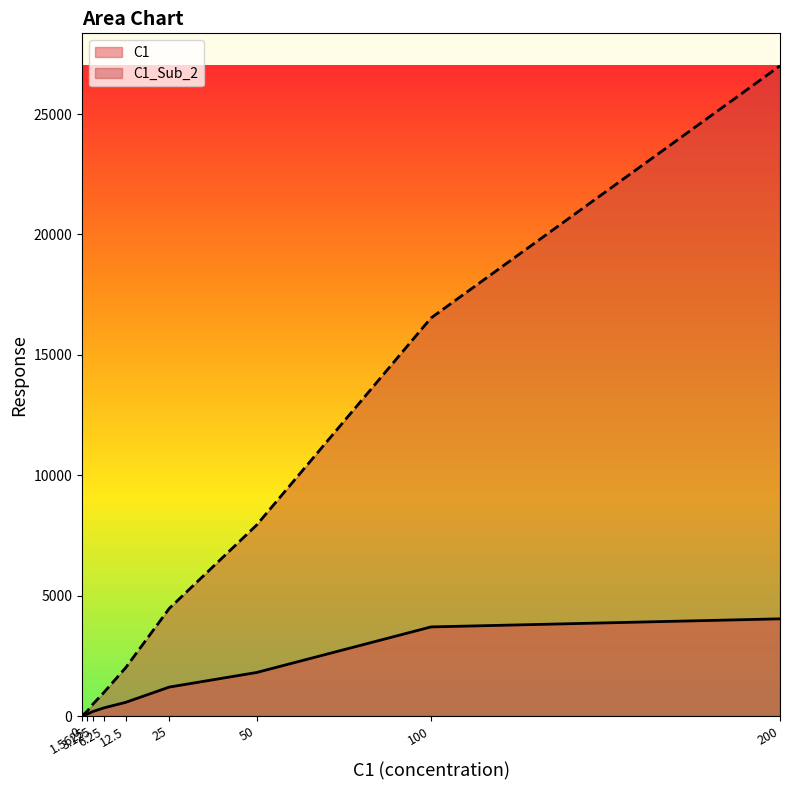

Which series has the largest total across all categories?

C1_Sub_2